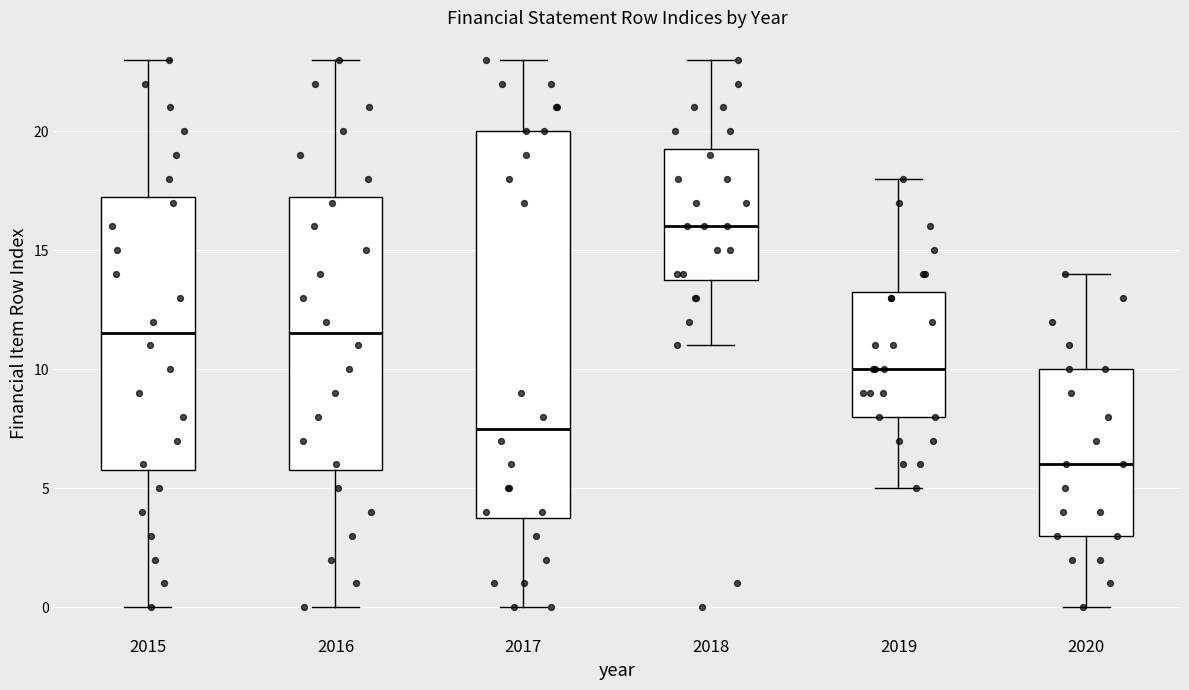

Reading left to right, transcribe this box plot: for each box, give where its median line is, the range the box spans, and where its two whiskers end, as read against the y-axis. The values are not printed on the chart, so give them approximately, as read against the axis.

2015: median 11.5, box 6.0 to 17.5, whiskers 0.0 to 23.0
2016: median 11.5, box 6.0 to 17.5, whiskers 0.0 to 23.0
2017: median 7.5, box 4.0 to 20.0, whiskers 0.0 to 23.0
2018: median 16.0, box 14.0 to 19.5, whiskers 11.0 to 23.0
2019: median 10.0, box 8.0 to 13.5, whiskers 5.0 to 18.0
2020: median 6.0, box 3.0 to 10.0, whiskers 0.0 to 14.0